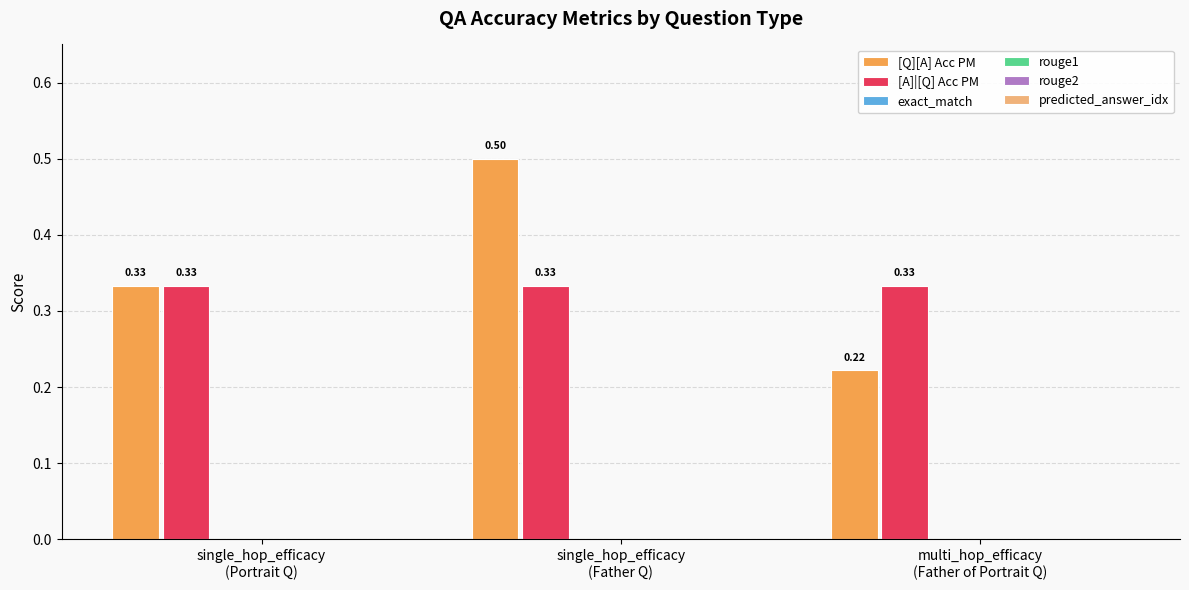

At how many categories does at least one series exceed 0?

3